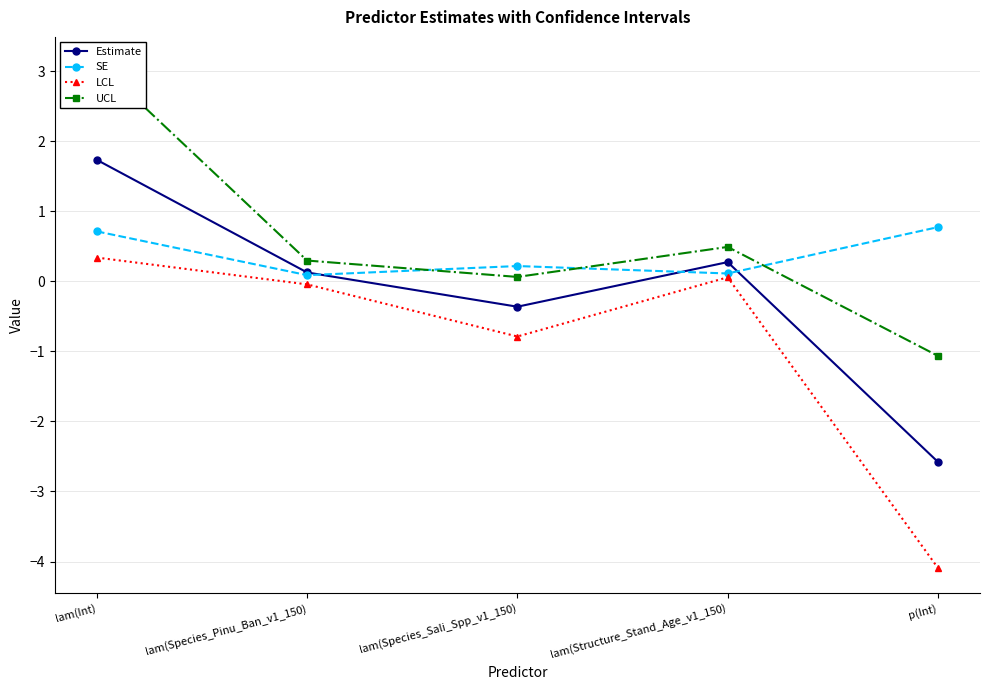

Where is the first local minimum for UCL?

lam(Species_Sali_Spp_v1_150)